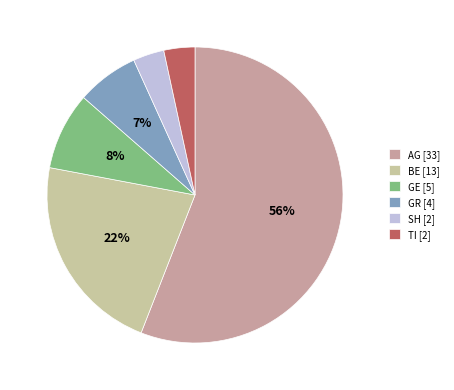

Count the number of slices in the pie.

6